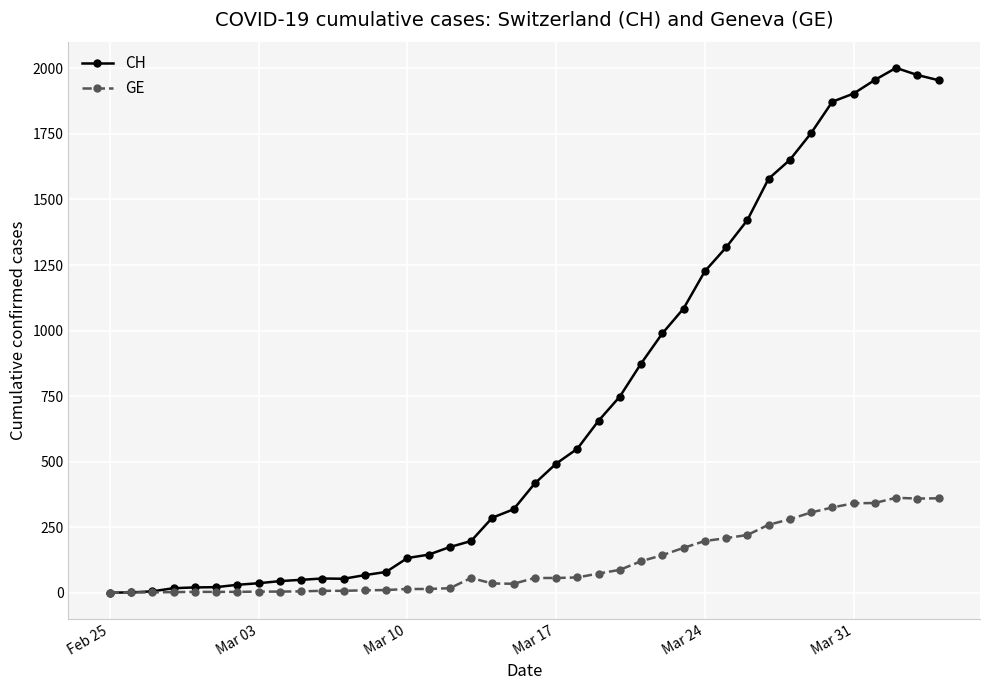

Which series has the largest range (max minus min)?

CH